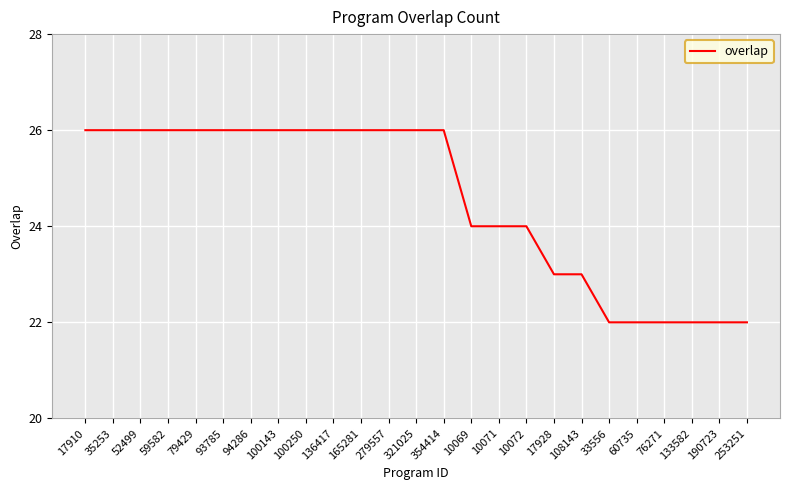

Count the values in the range 23 to 26.

19